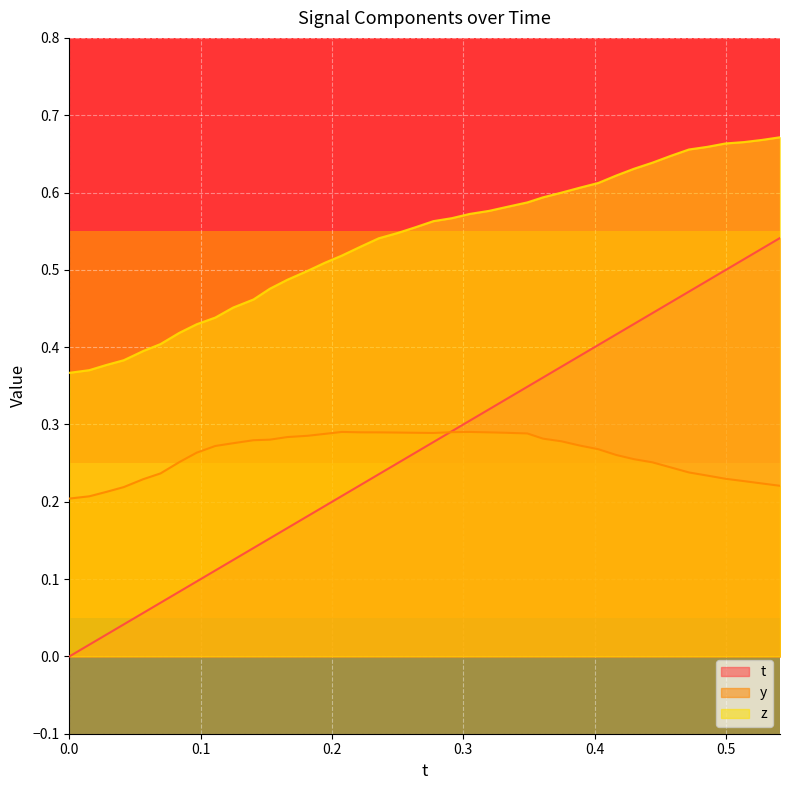

Which series has the largest range (max minus min)?

t